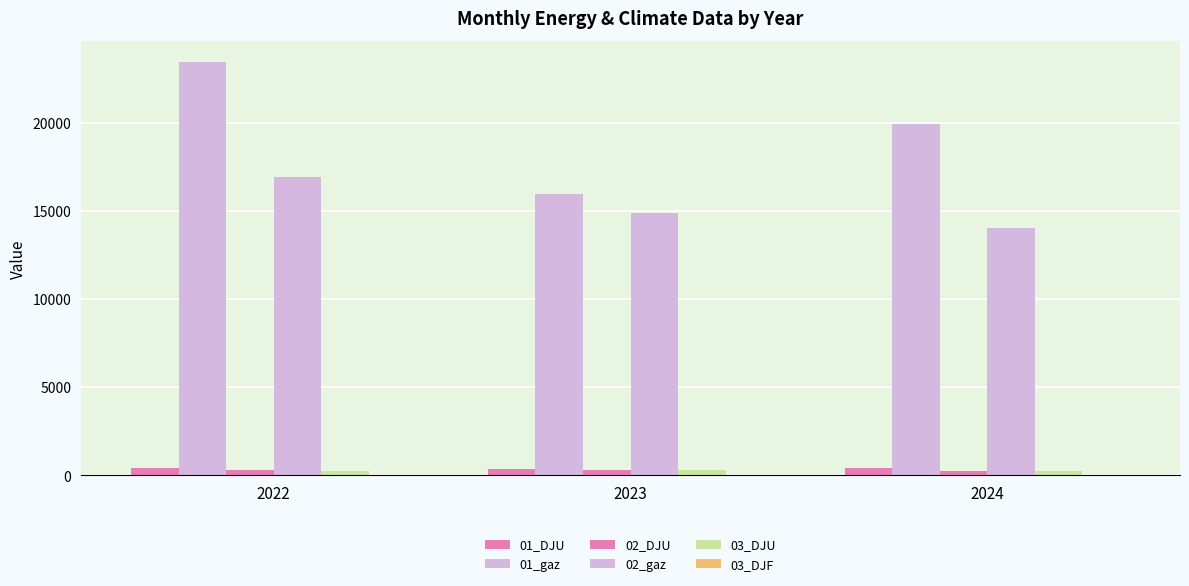

Are the bars horizontal?

No